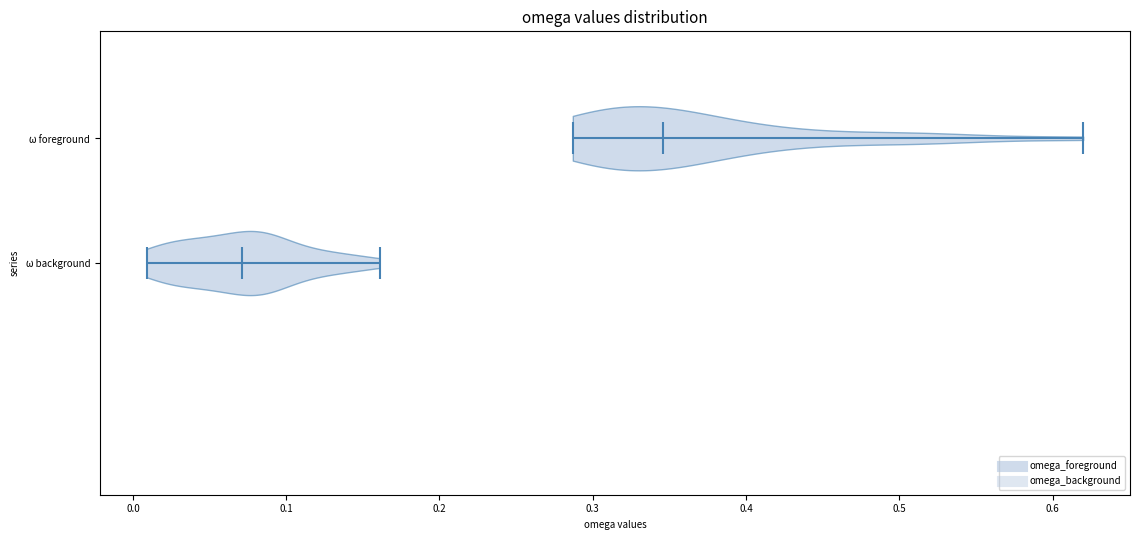

What is the lowest point the violin for ω background reaches on the x-axis? The values are not printed on the chart, so give them approximately, as read against the axis.

0.01